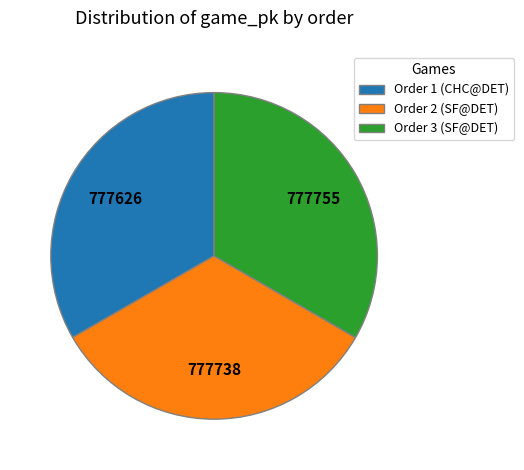

Do Order 1 (CHC@DET) and Order 3 (SF@DET) together represent more than half of the pie?

Yes